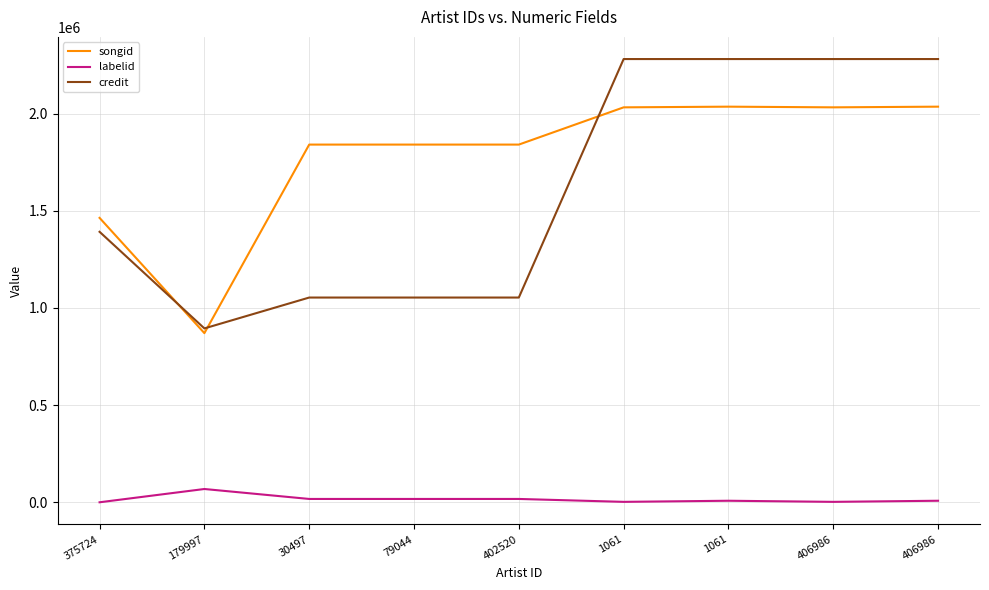

Which series has the largest total across all categories?

songid